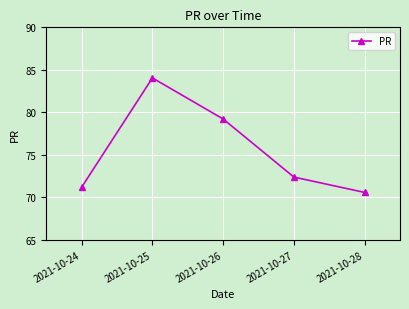

What is the value of the 4th point from the left?

72.4